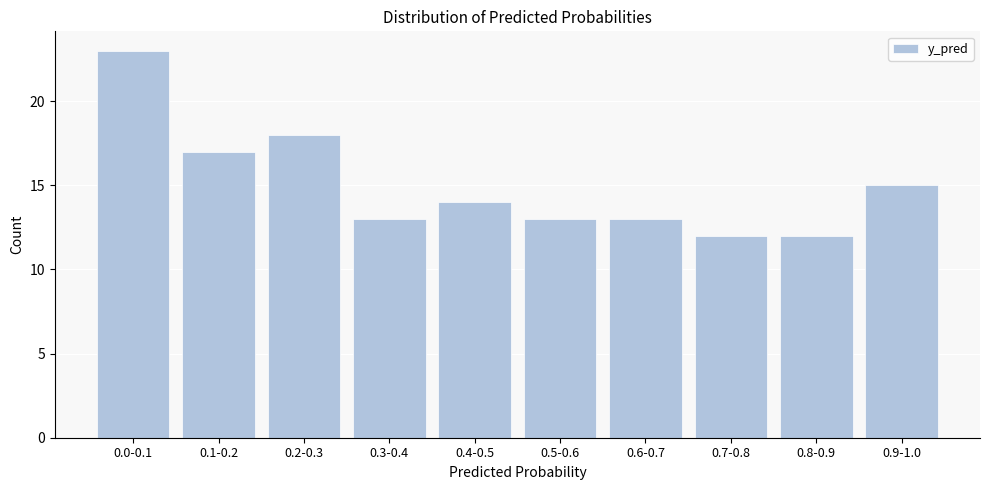

Reading left to right, transcribe all the data shown in this chart.

23	17	18	13	14	13	13	12	12	15